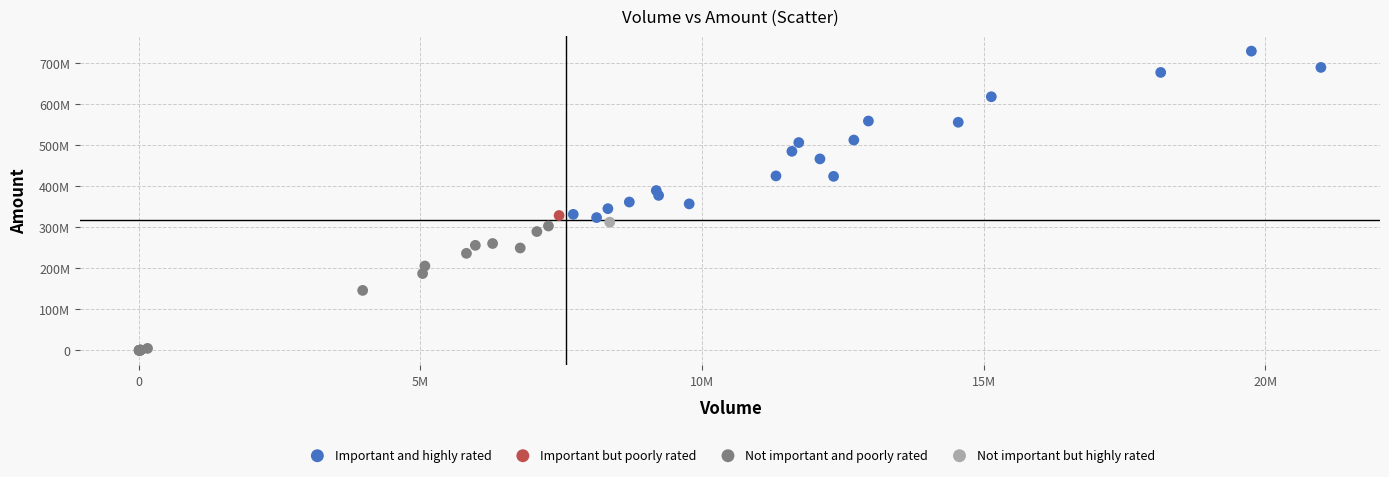

Which series contains the highest Y value?

Important and highly rated